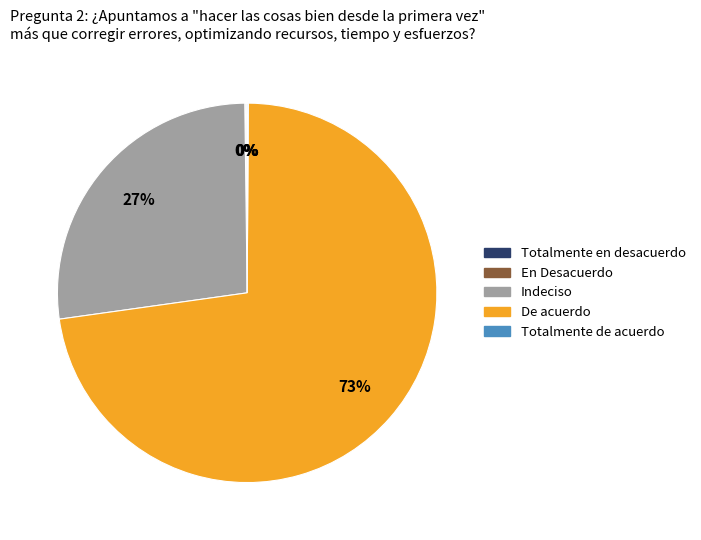

To the nearest percent, what is the difference between the largest and smallest slice percentages?

73%